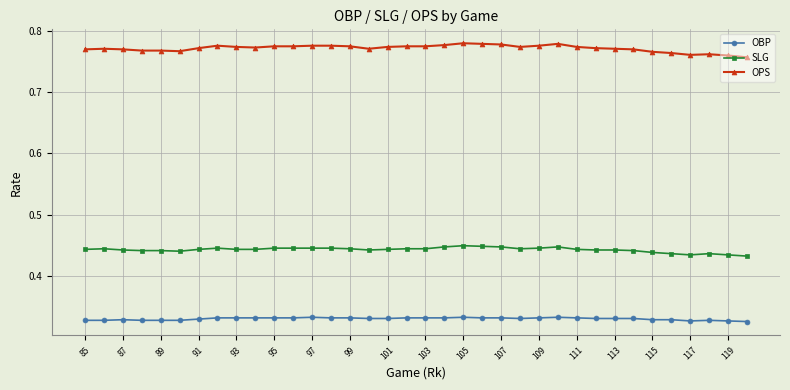

True or false: OPS and OBP cross at least once.

False